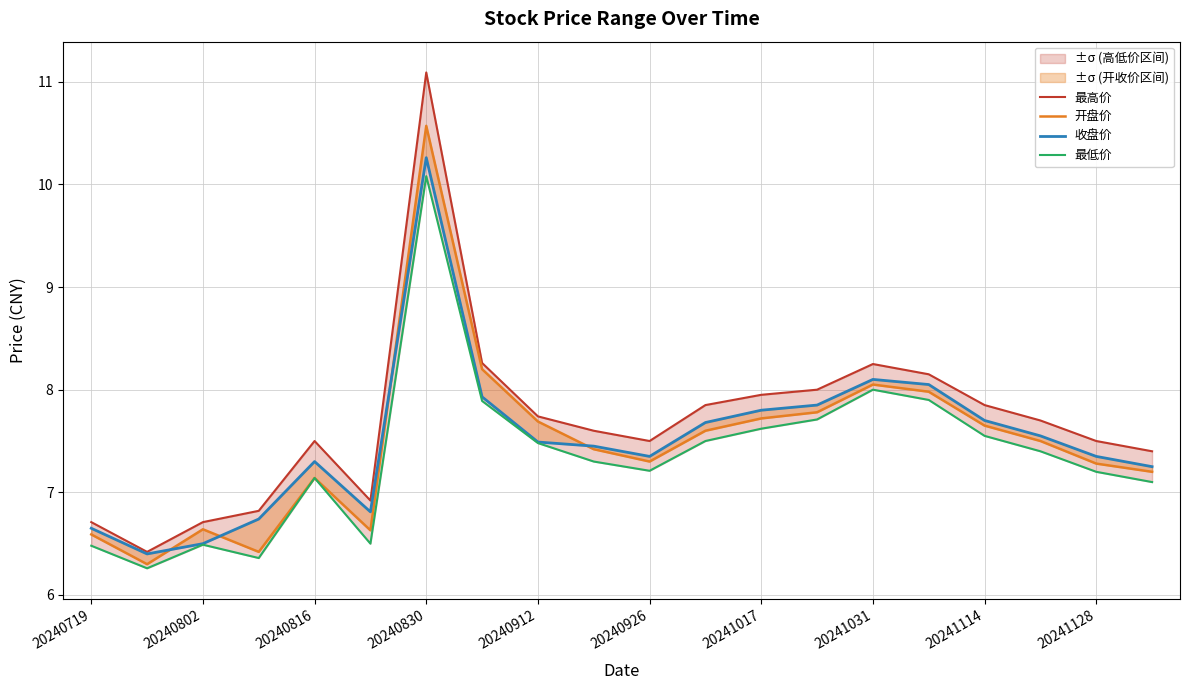

The 最低价 series shows 7.2 at 20241128. True or false?

True